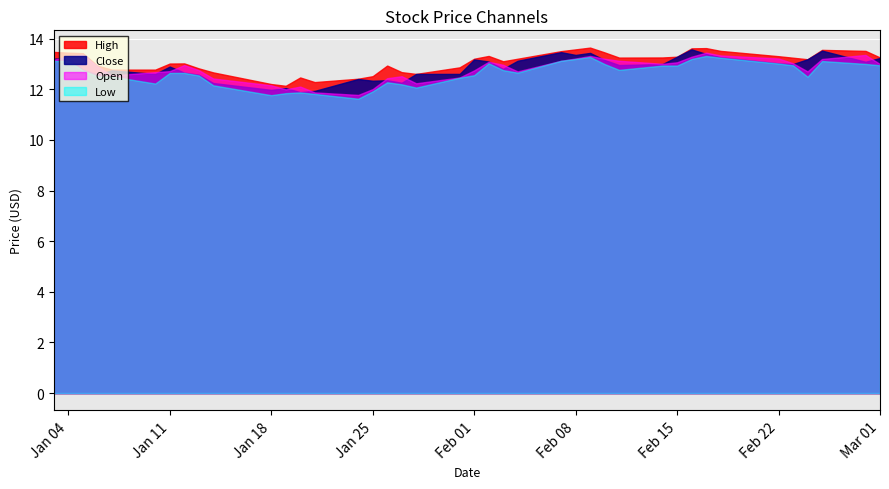

What is the total value across all series at 2022-02-14?

52.2